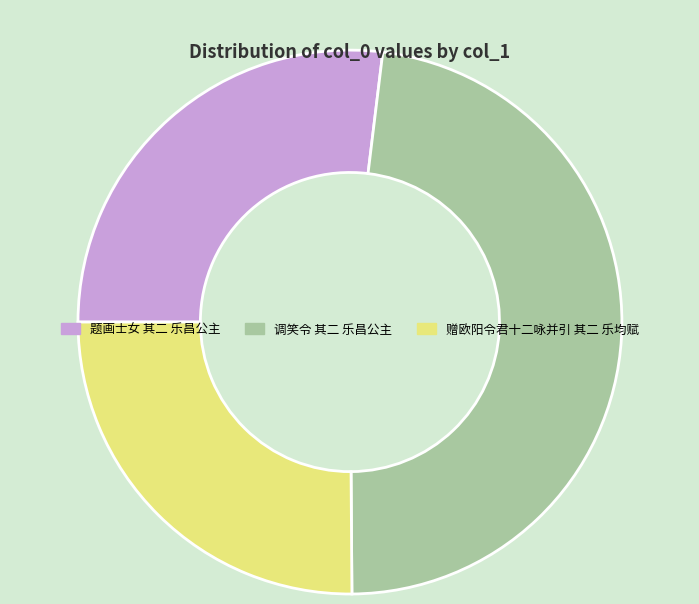

Is the sum of 题画士女 其二 乐昌公主 and 调笑令 其二 乐昌公主 greater than half?

Yes